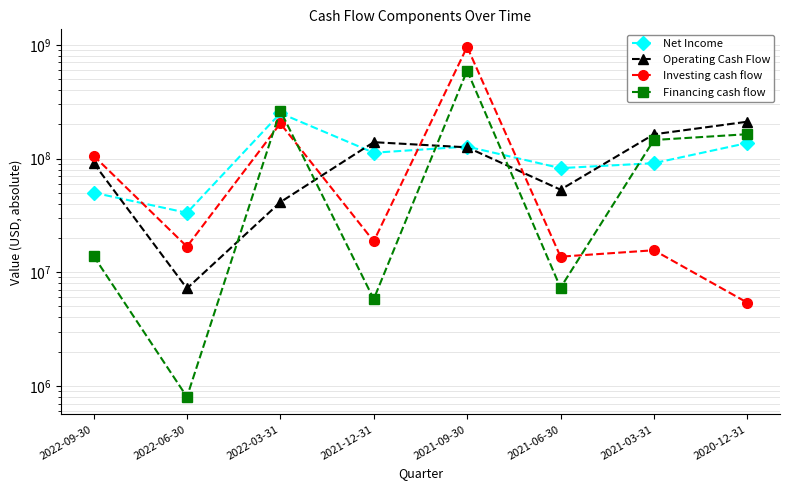

Which series has the widest spread of values?

Investing cash flow